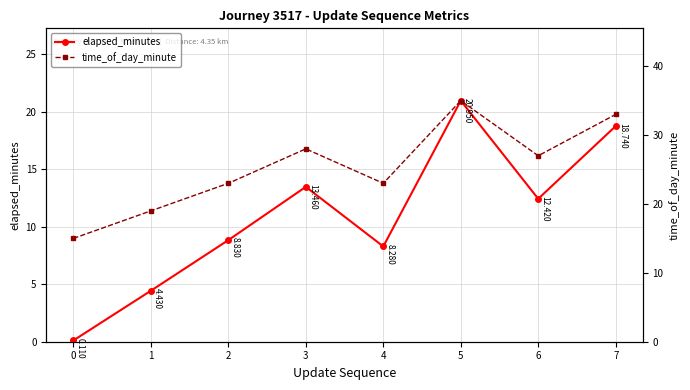

At which category does time_of_day_minute reach its first local valley?

4